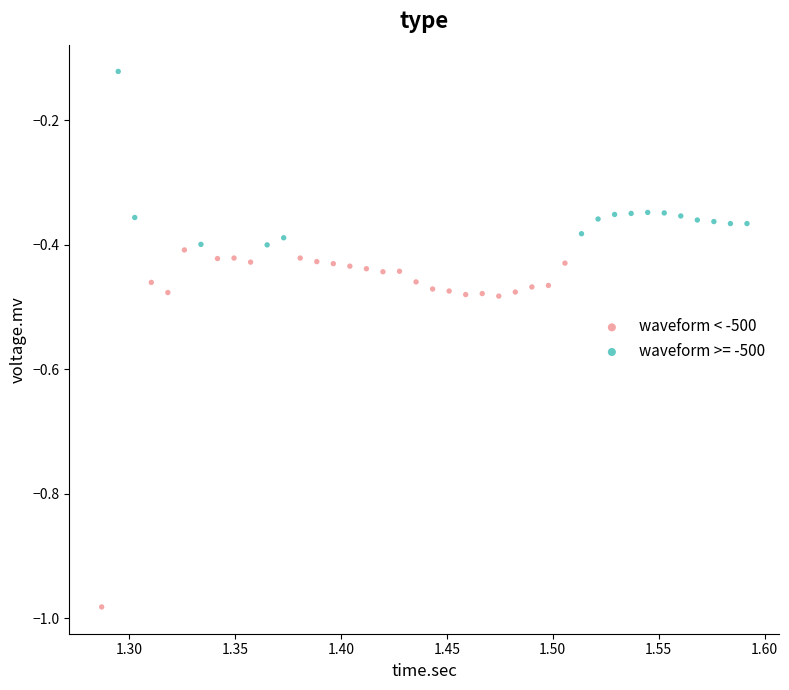

Which series has the widest spread of Y values?

waveform < -500